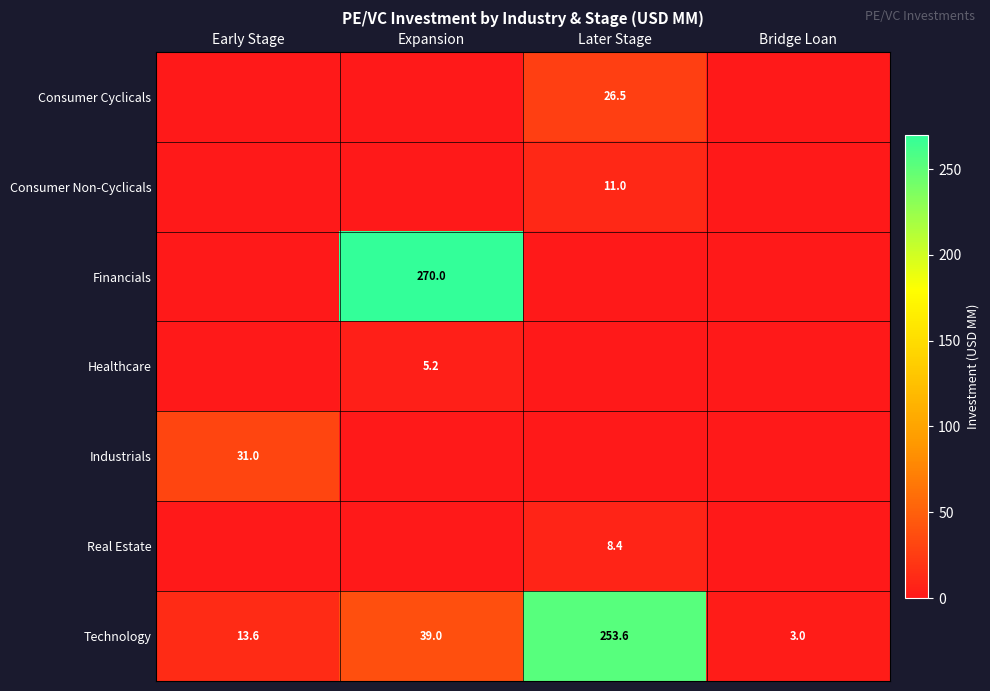

The Real Estate series shows 8.4 at Later Stage. True or false?

True